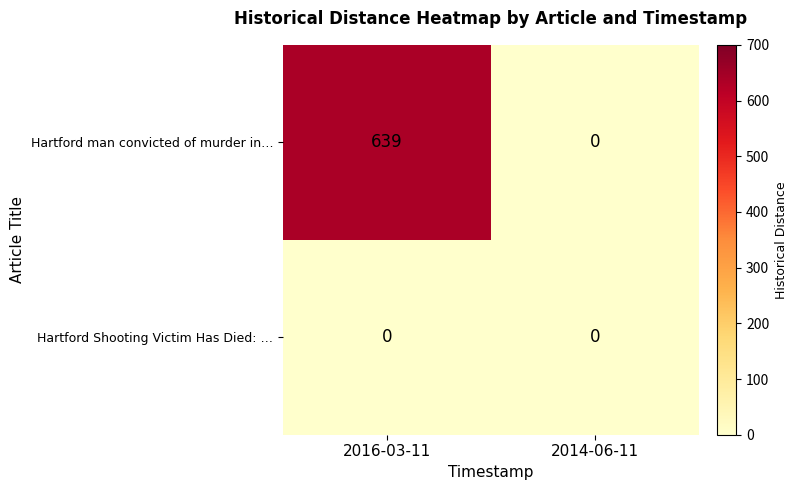

Reading right to left, what are all the values shown in this chart?

Hartford man convicted of murder in…: 0	639
Hartford Shooting Victim Has Died: …: 0	0